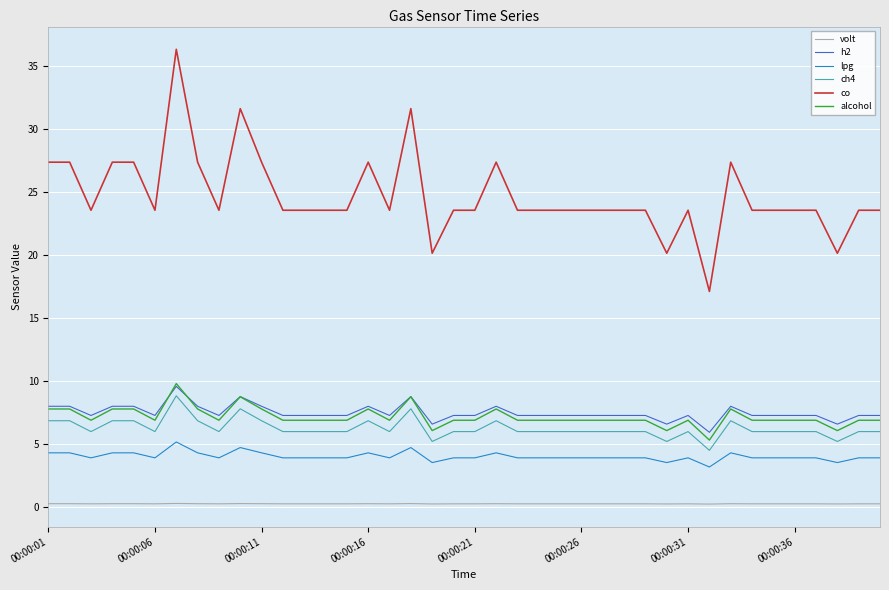

True or false: lpg and h2 cross at least once.

False